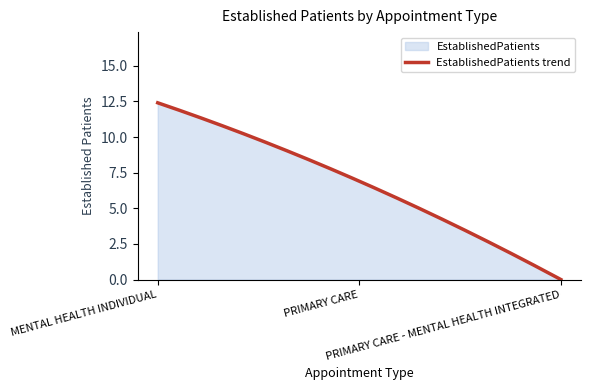

What is the label of the 3rd point from the left?

PRIMARY CARE - MENTAL HEALTH INTEGRATED